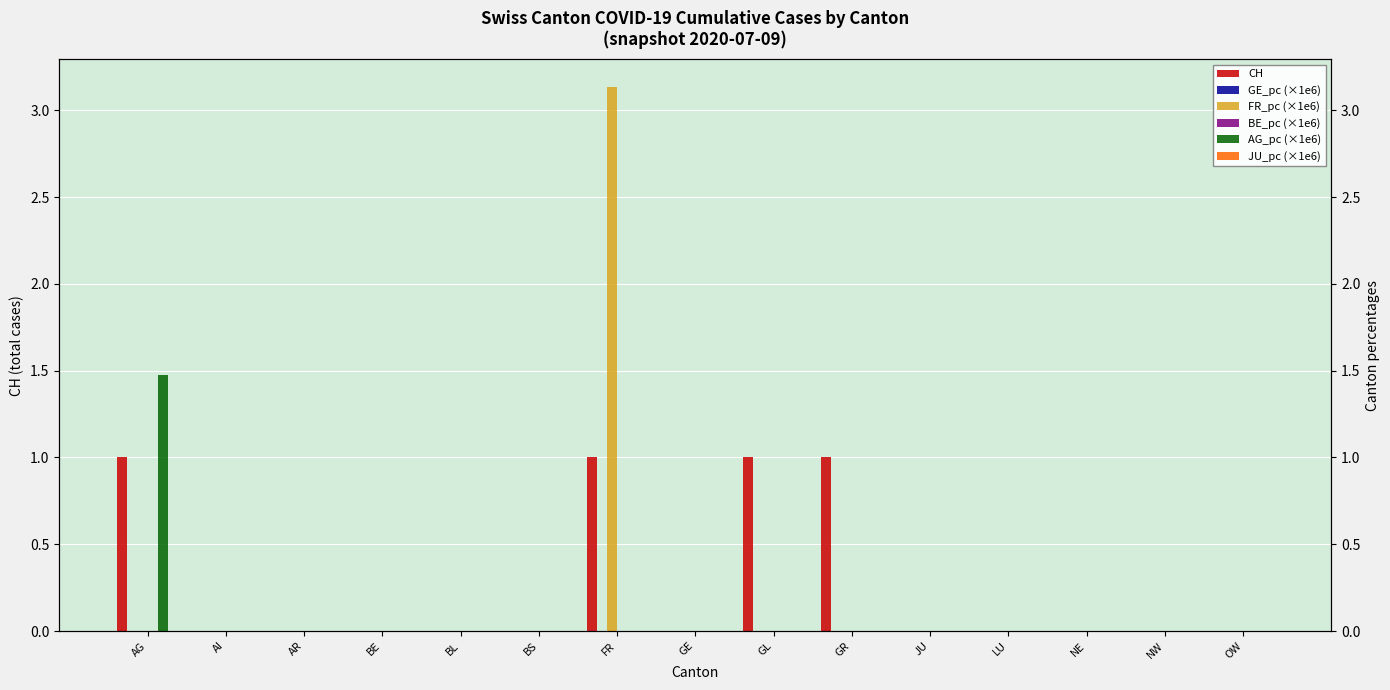

What is the value of the AG_pc (×1e6) bar at the 1st from the left?

1.5